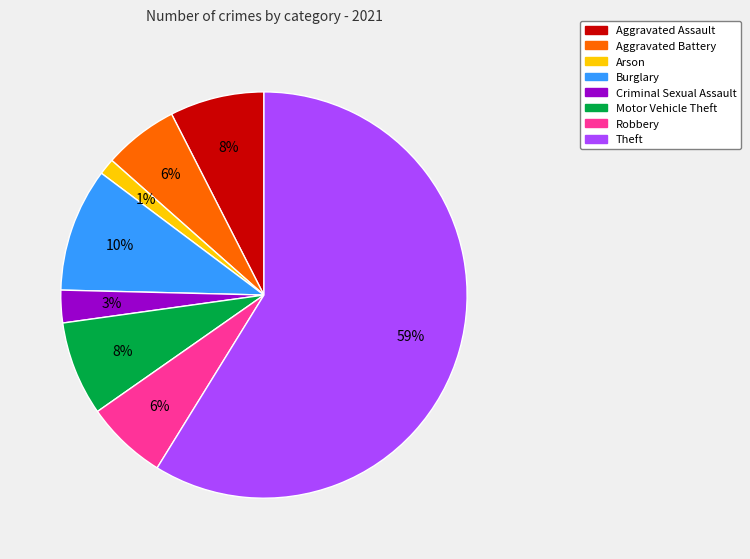

Does any single category account for the majority?

Yes